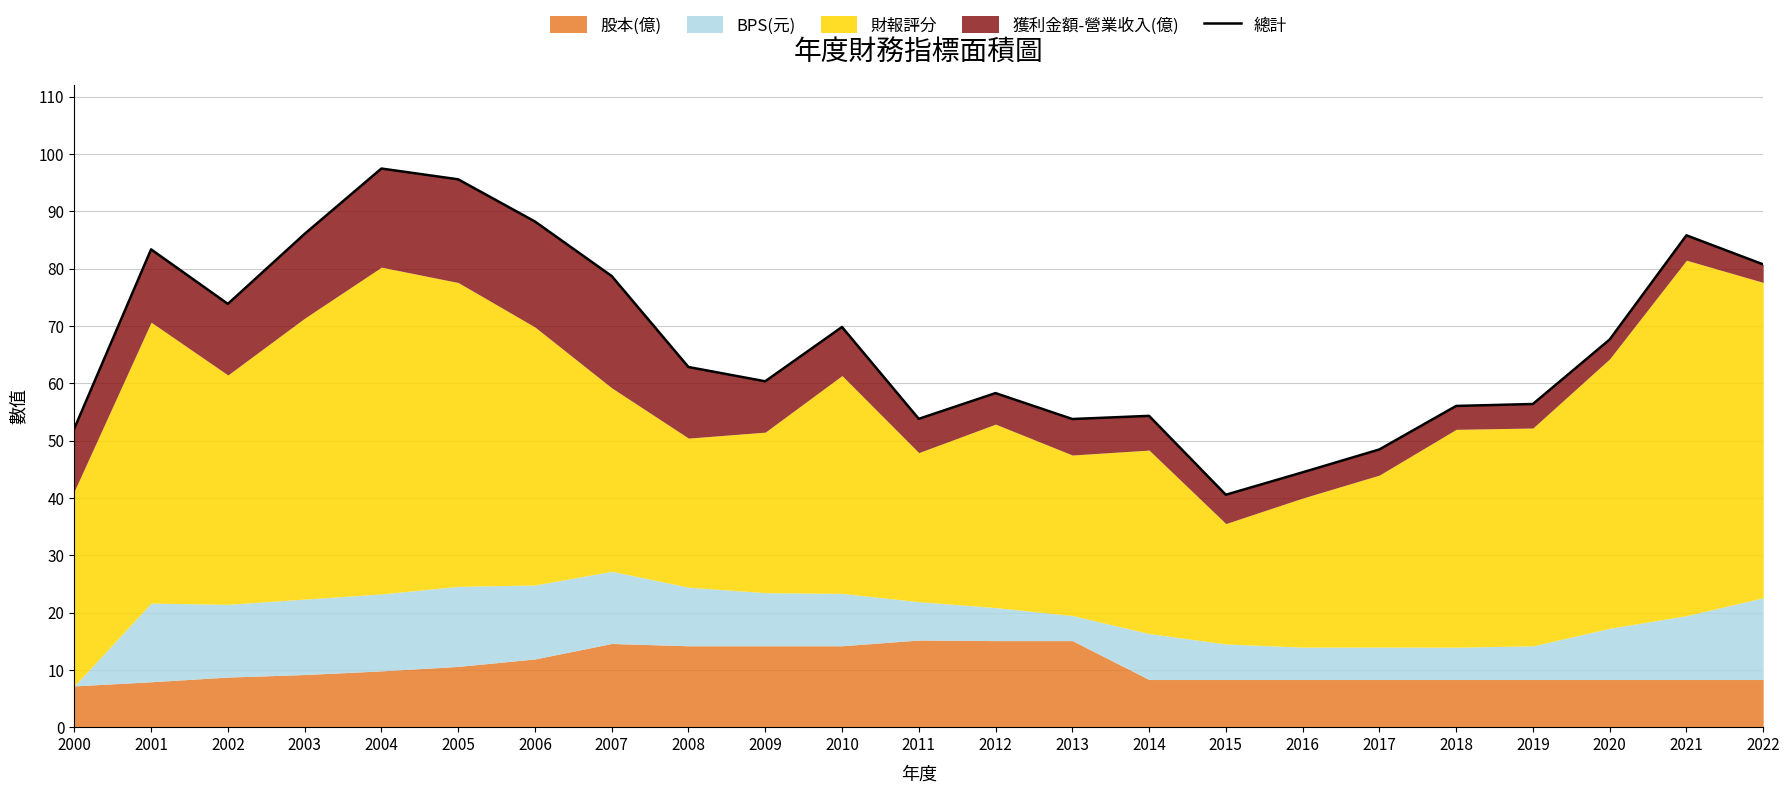

How many points are higher than both their immediate neighbors (excluding endpoints)?

6